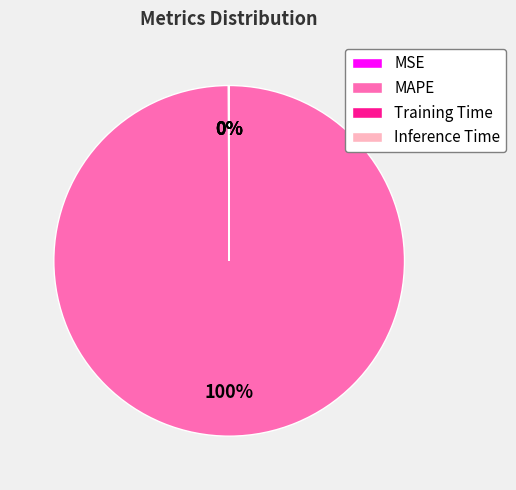

To the nearest percent, what is the difference between the largest and smallest slice percentages?

100%